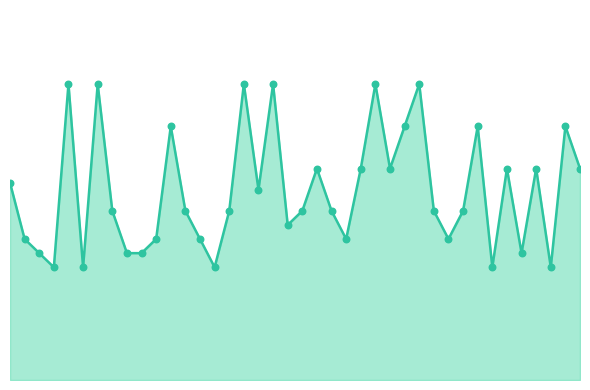

Is this an area chart (filled region under the line)?

Yes